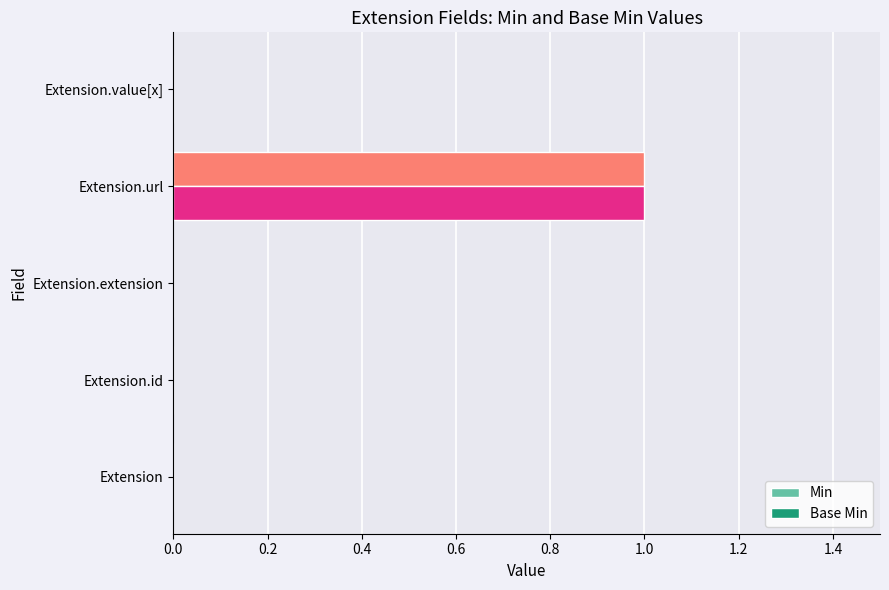

The Min series shows 0 at Extension.value[x]. True or false?

True